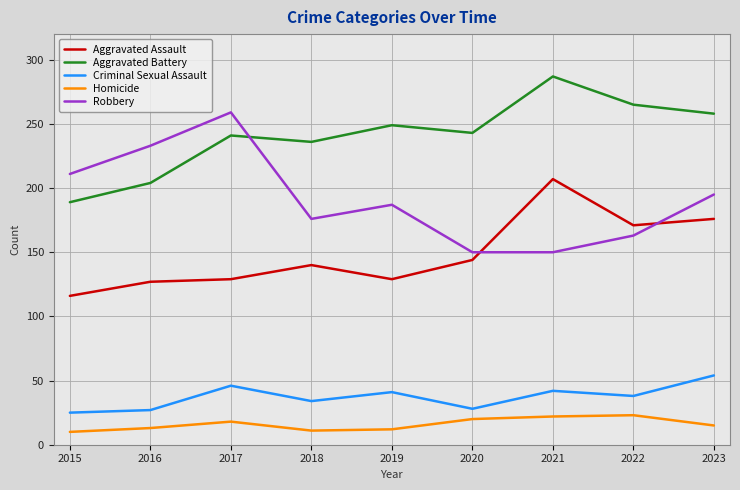

Is it true that Criminal Sexual Assault equals 53 at 2018?

False